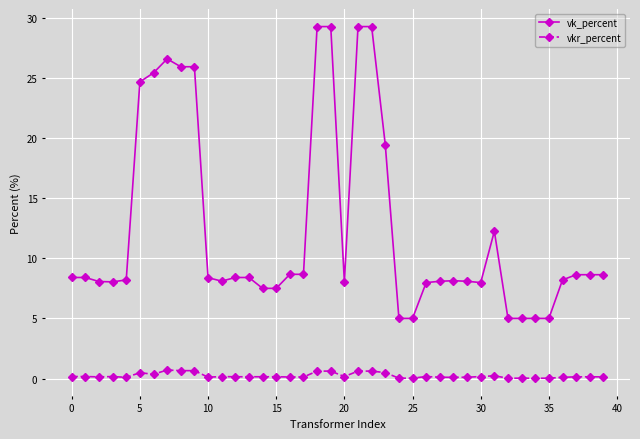

What are all the series names shown in the legend?

vk_percent, vkr_percent